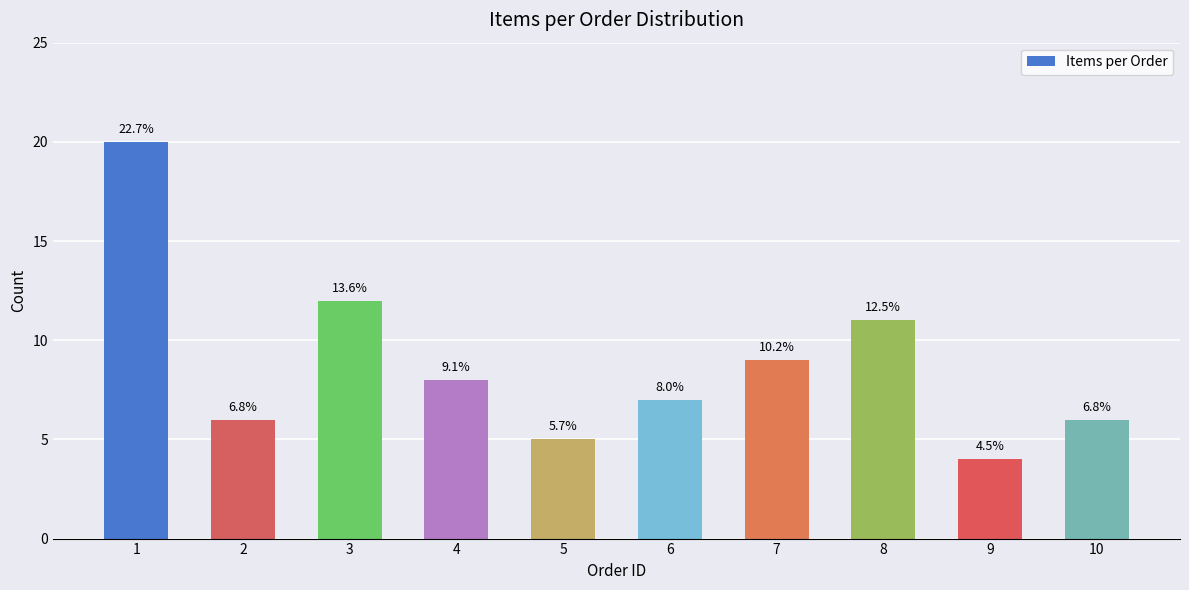

How many bars are there in total?

10